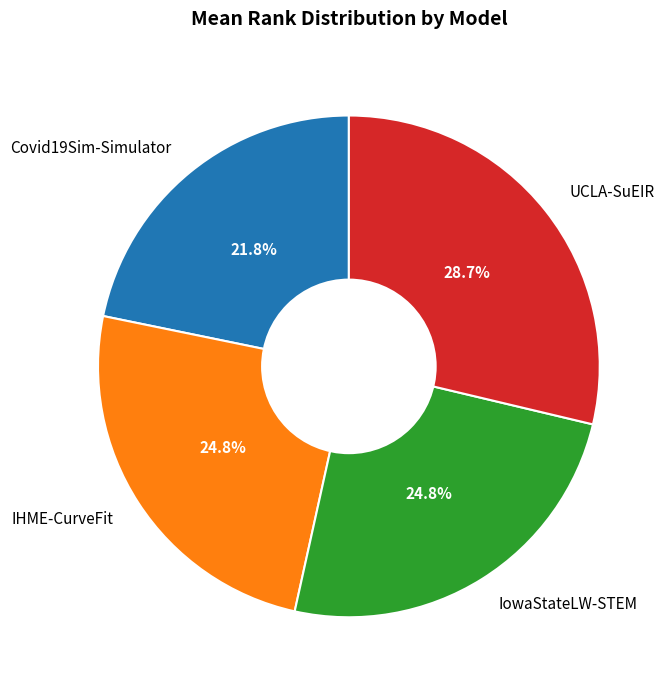

Which category has the biggest portion of the pie?

UCLA-SuEIR